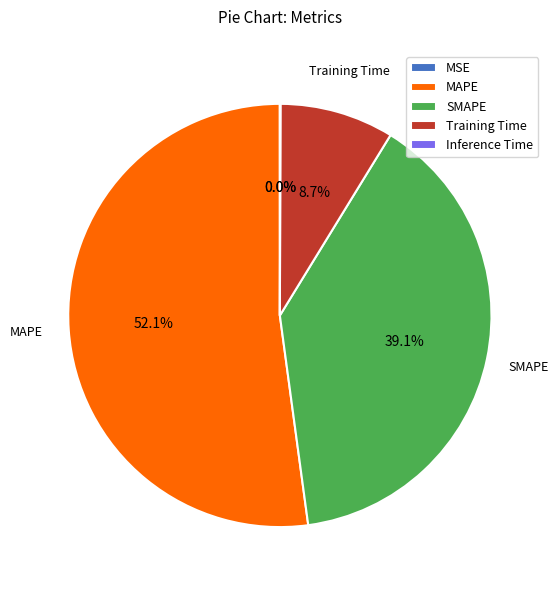

To the nearest percent, what is the average slice percentage?

20%